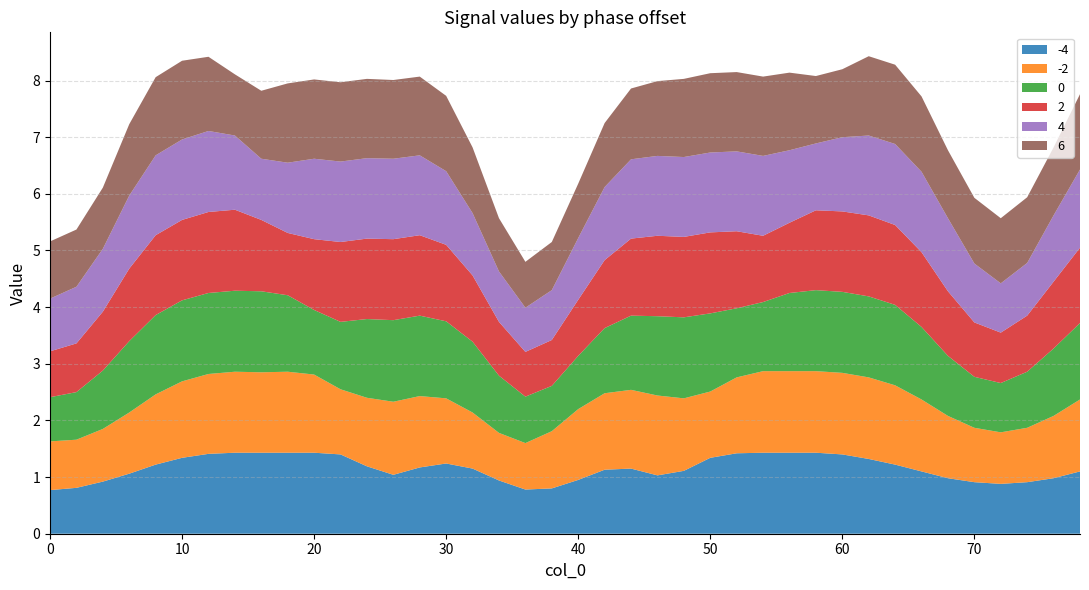

Reading left to right, transcribe all the data shown in this chart.

-4: 0.8	0.8	0.9	1.1	1.2	1.3	1.4	1.4	1.4	1.4	1.4	1.4	1.2	1.0	1.2	1.2	1.1	0.9	0.8	0.8	0.9	1.1	1.1	1.0	1.1	1.3	1.4	1.4	1.4	1.4	1.4	1.3	1.2	1.1	1.0	0.9	0.9	0.9	1.0	1.1
-2: 0.9	0.8	0.9	1.1	1.2	1.4	1.4	1.4	1.4	1.4	1.4	1.1	1.2	1.3	1.3	1.1	1.0	0.8	0.8	1.0	1.2	1.4	1.4	1.4	1.3	1.2	1.3	1.4	1.4	1.4	1.4	1.4	1.4	1.3	1.1	1.0	0.9	1.0	1.1	1.3
0: 0.8	0.8	1.0	1.3	1.4	1.4	1.4	1.4	1.4	1.4	1.1	1.2	1.4	1.4	1.4	1.4	1.2	1.0	0.8	0.8	0.9	1.1	1.3	1.4	1.4	1.4	1.2	1.2	1.4	1.4	1.4	1.4	1.4	1.3	1.1	0.9	0.9	1.0	1.2	1.4
2: 0.8	0.9	1.0	1.3	1.4	1.4	1.4	1.4	1.3	1.1	1.2	1.4	1.4	1.4	1.4	1.4	1.2	0.9	0.8	0.8	1.0	1.2	1.4	1.4	1.4	1.4	1.4	1.2	1.2	1.4	1.4	1.4	1.4	1.3	1.1	1.0	0.9	1.0	1.2	1.3
4: 0.9	1.0	1.1	1.3	1.4	1.4	1.4	1.3	1.1	1.2	1.4	1.4	1.4	1.4	1.4	1.3	1.1	0.9	0.8	0.9	1.1	1.3	1.4	1.4	1.4	1.4	1.4	1.4	1.3	1.2	1.3	1.4	1.4	1.4	1.3	1.0	0.9	0.9	1.2	1.4
6: 1.0	1.0	1.1	1.3	1.4	1.4	1.3	1.1	1.2	1.4	1.4	1.4	1.4	1.4	1.4	1.3	1.2	0.9	0.8	0.8	1.0	1.1	1.2	1.3	1.4	1.4	1.4	1.4	1.4	1.2	1.2	1.4	1.4	1.3	1.2	1.2	1.1	1.2	1.2	1.3